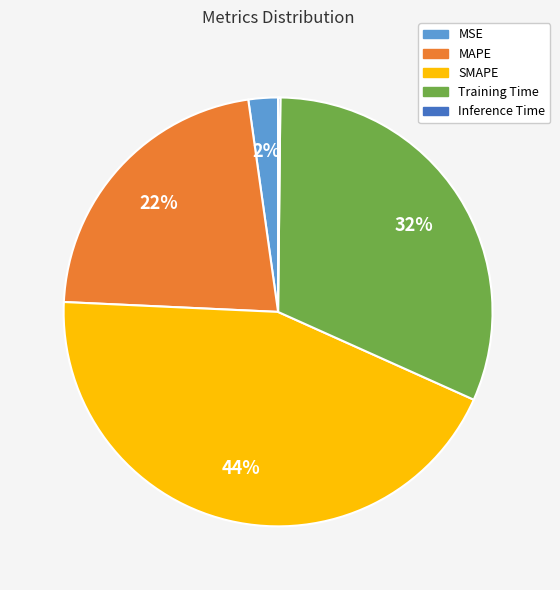

The SMAPE slice represents 44% of the pie. True or false?

True